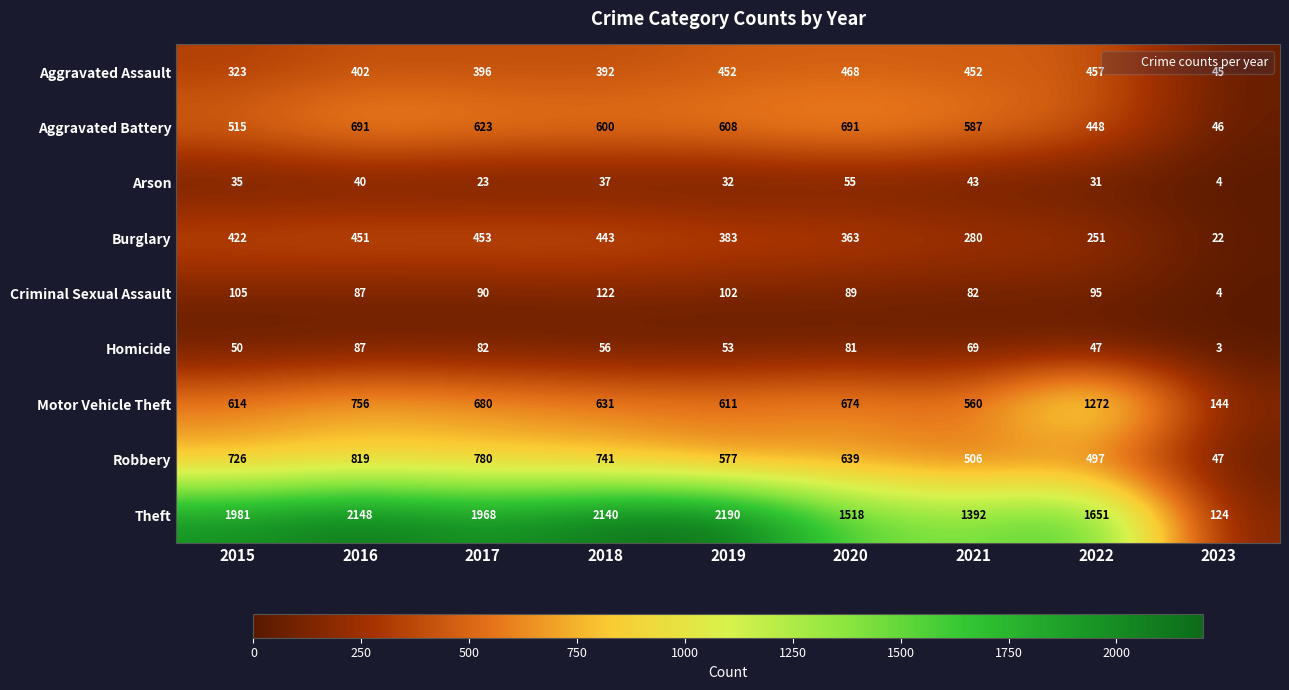

Which series changed the most between 2021 and 2023?

Theft